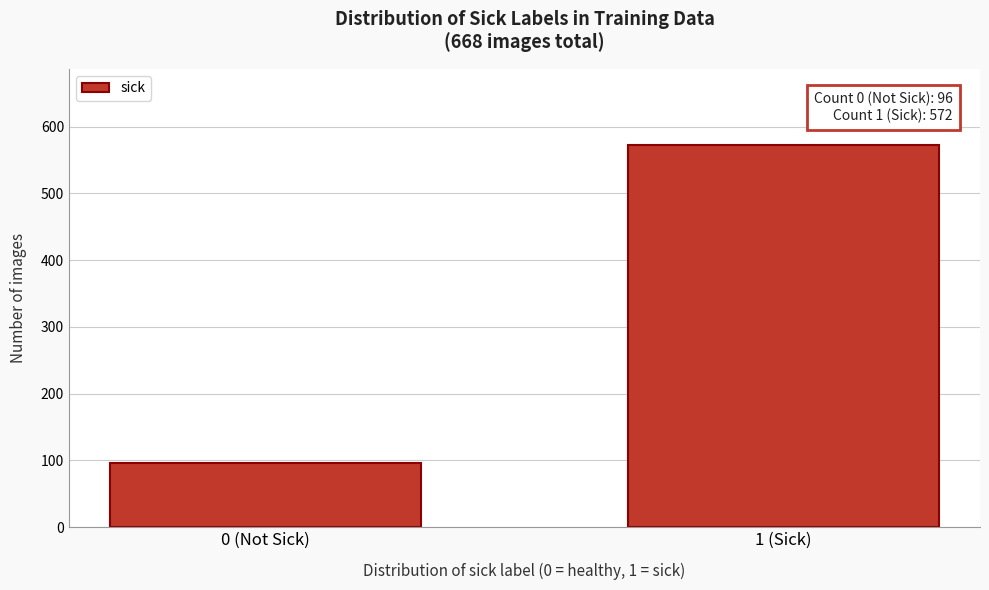

Reading left to right, transcribe all the data shown in this chart.

96	572